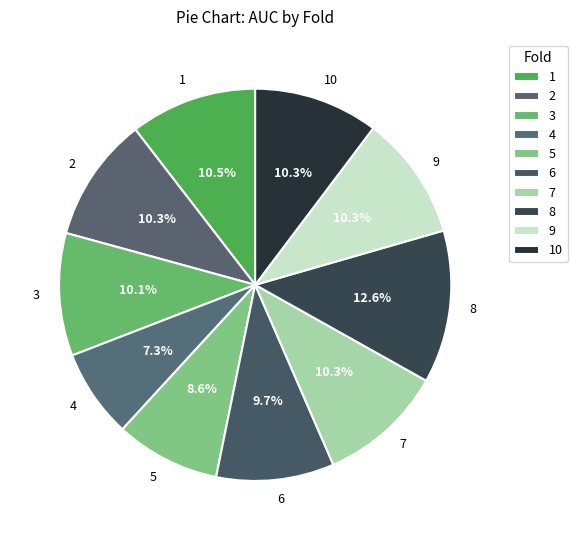

Which slice is the smallest?

4